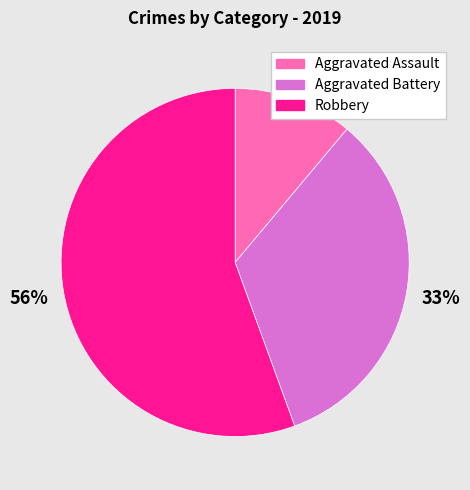

Count the number of slices in the pie.

3